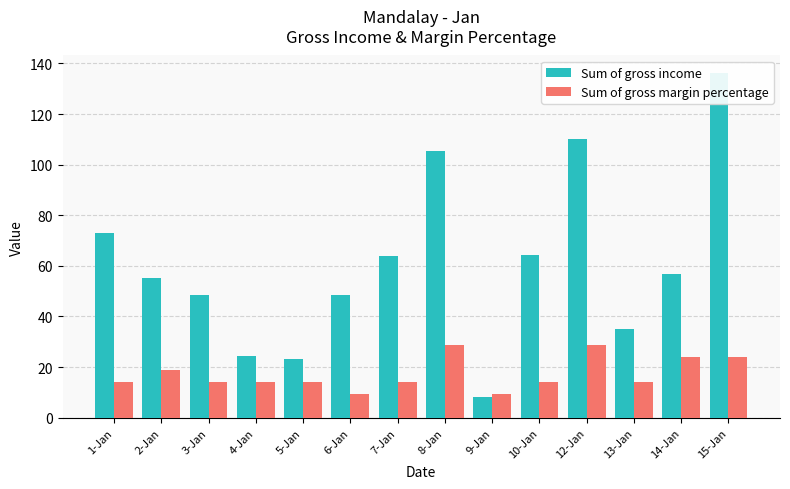

Which category has the lowest value across all series?

9-Jan